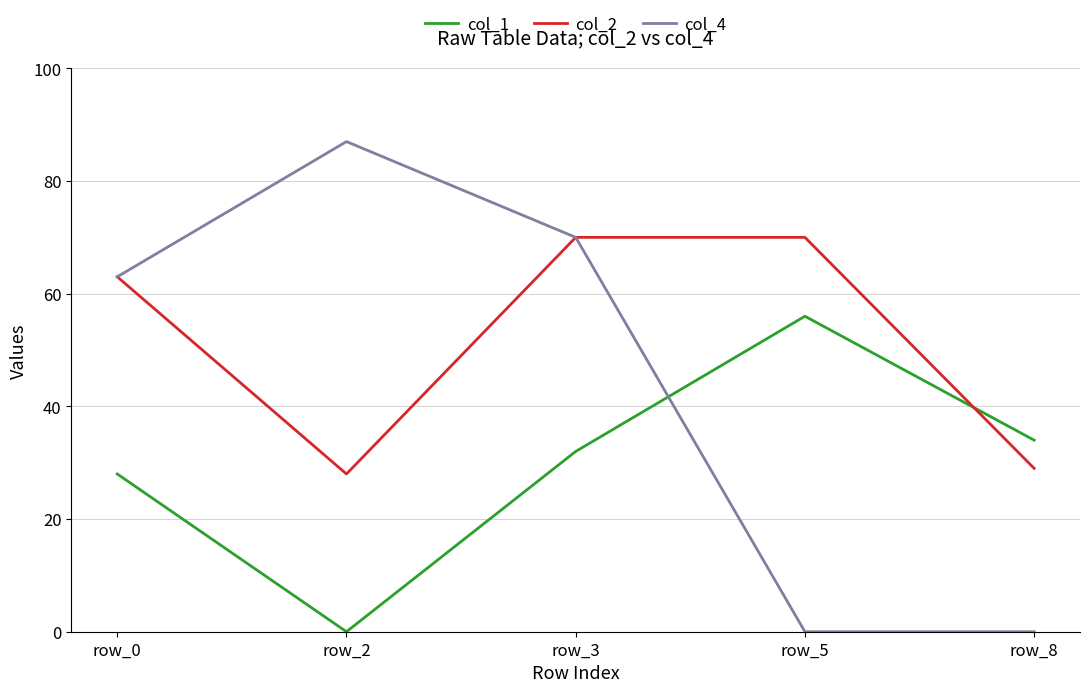

What is the greatest value displayed?

87